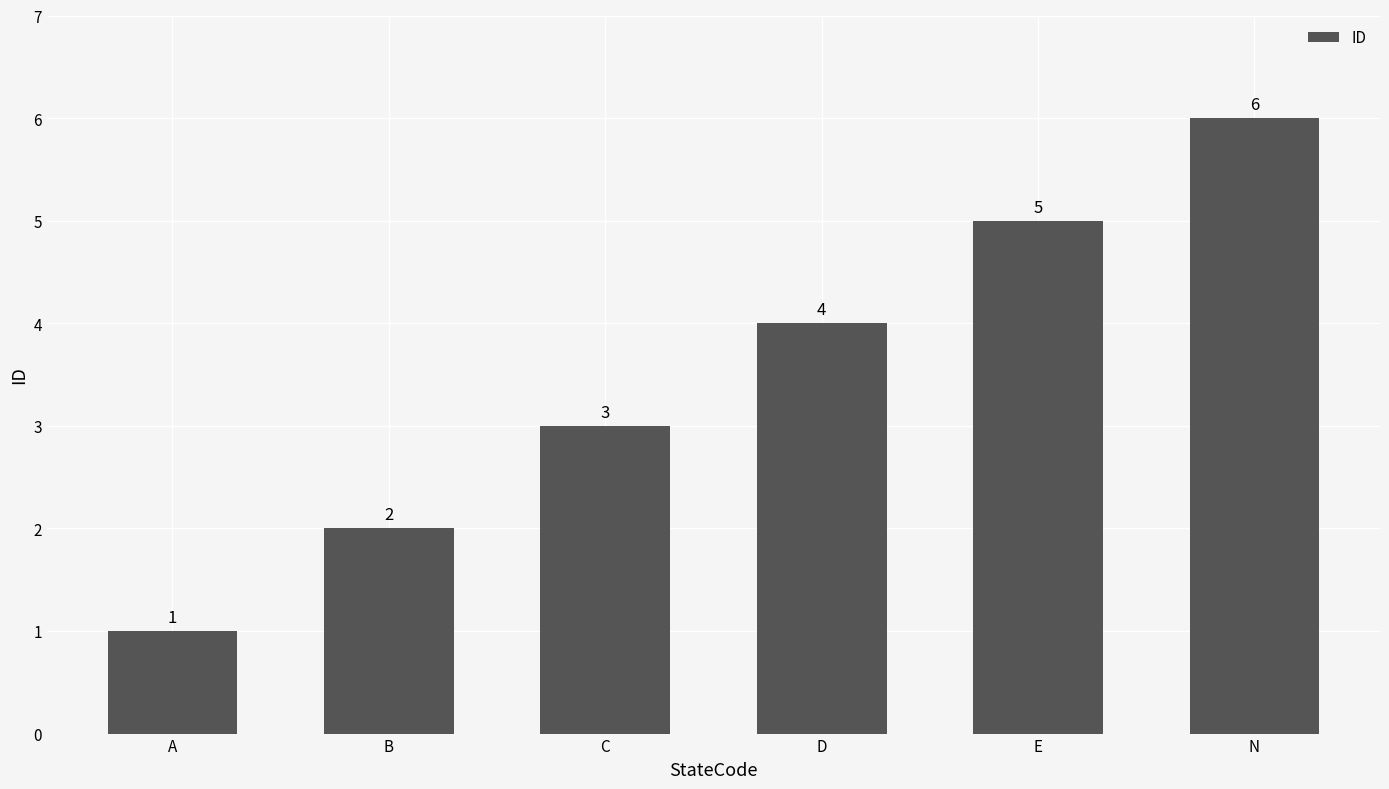

What is the maximum value shown in the chart?

6